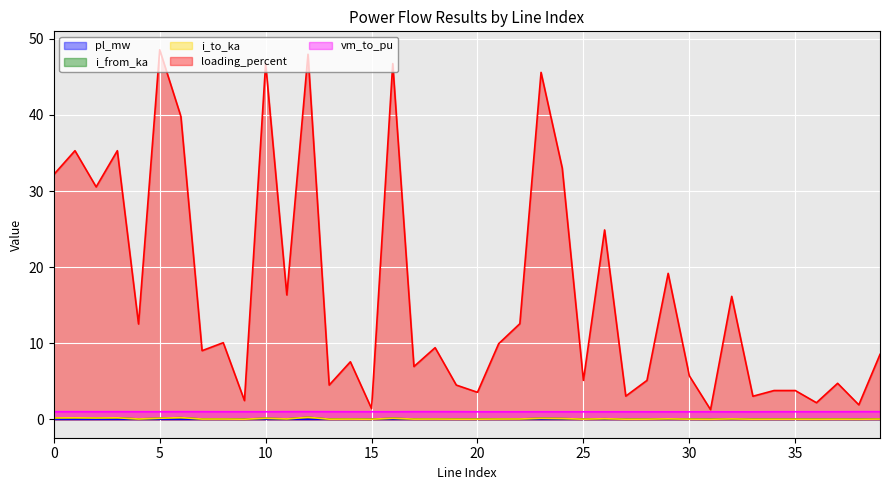

Which series ends up on top after the final intersection of i_from_ka and i_to_ka?

i_to_ka